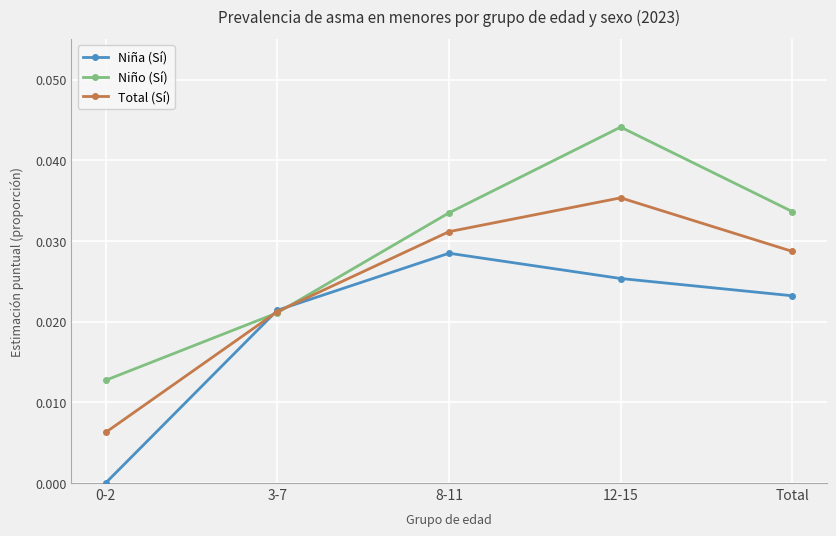

True or false: Total (Sí) has a value of 0.0 at 0-2.

True